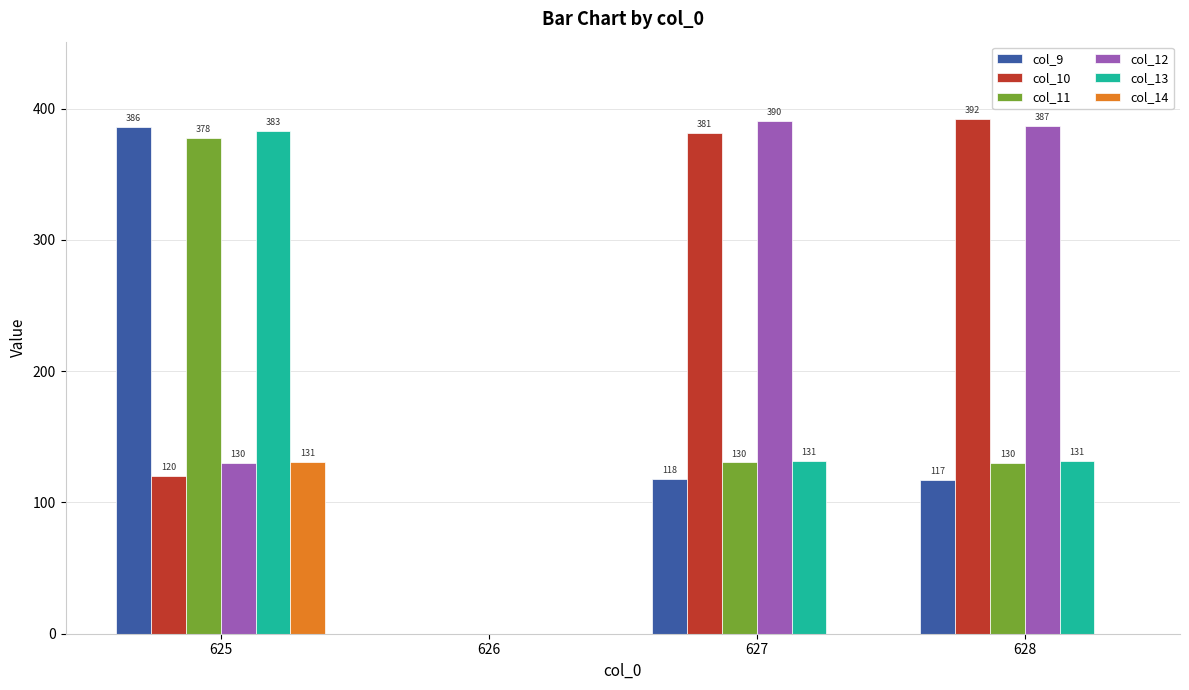

What are all the series names shown in the legend?

col_9, col_10, col_11, col_12, col_13, col_14